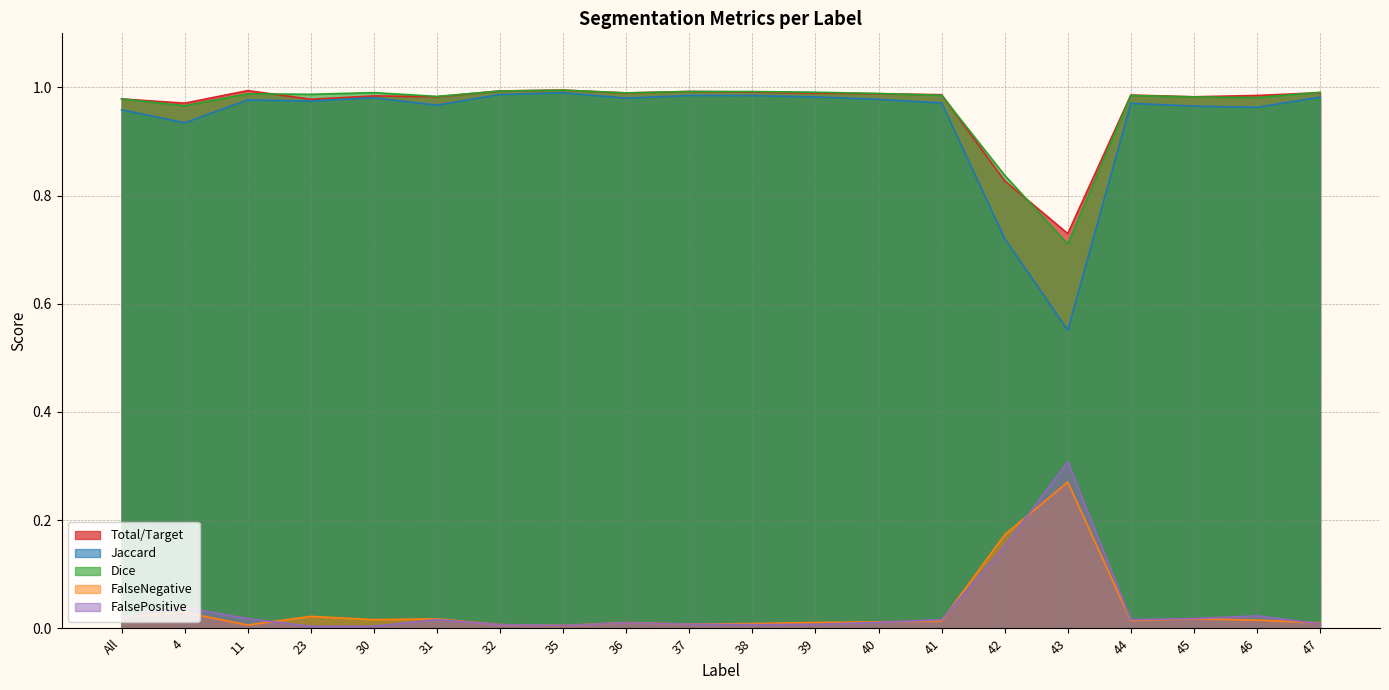

Is it true that Jaccard equals 0.4 at 38?

False